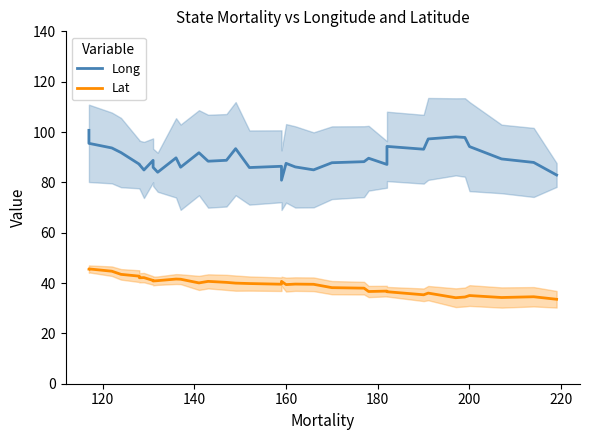

What is the smallest value displayed?

33.5